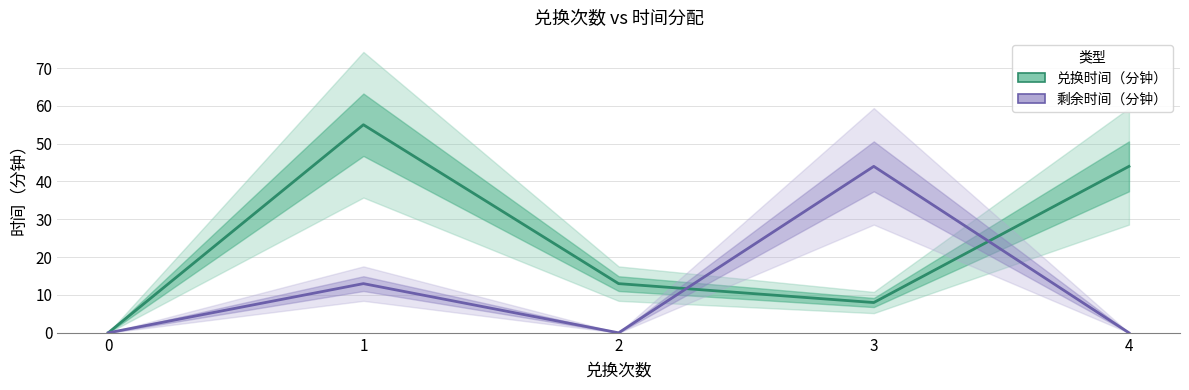

In 剩余时间（分钟）, how many points are higher than both neighbors (excluding endpoints)?

2